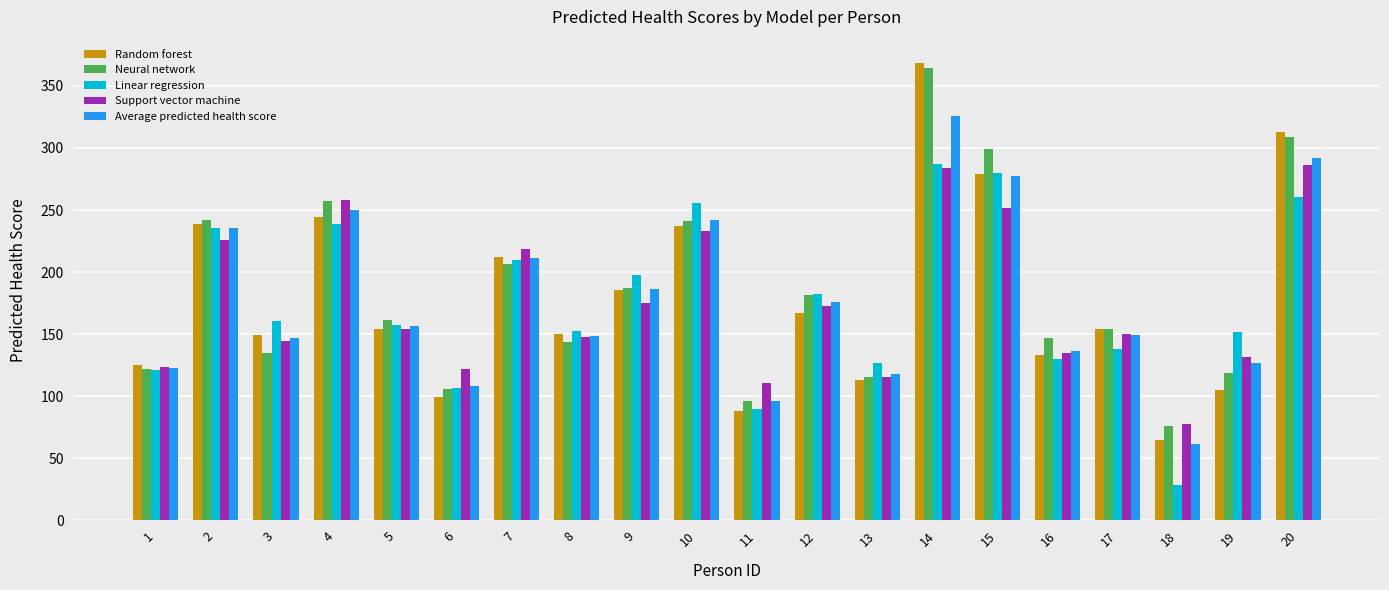

Is the value of Support vector machine at 2 greater than the value of Neural network at 17?

Yes